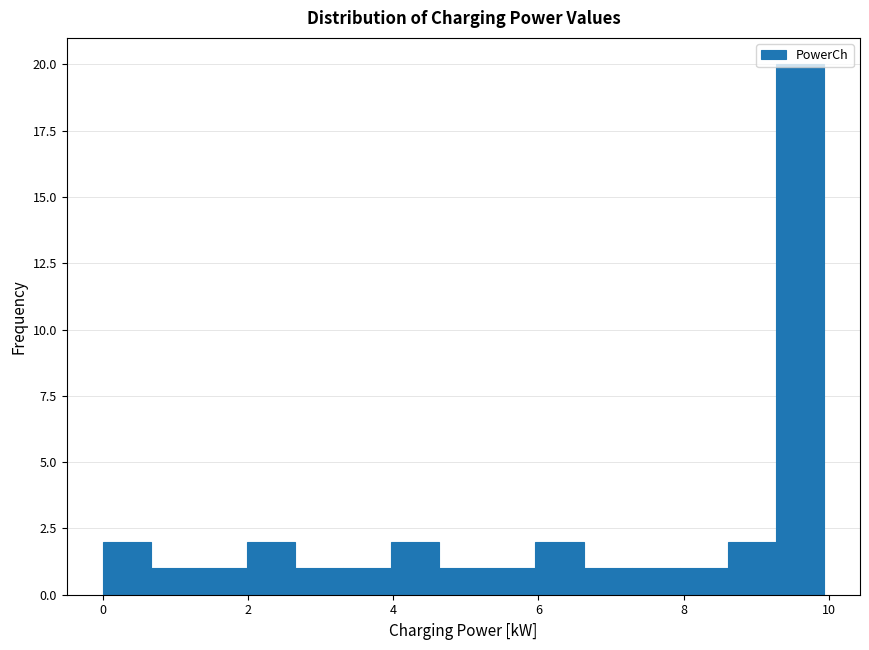

Read against the x-axis, roughly where is the centre of the tallest bar?

9.6